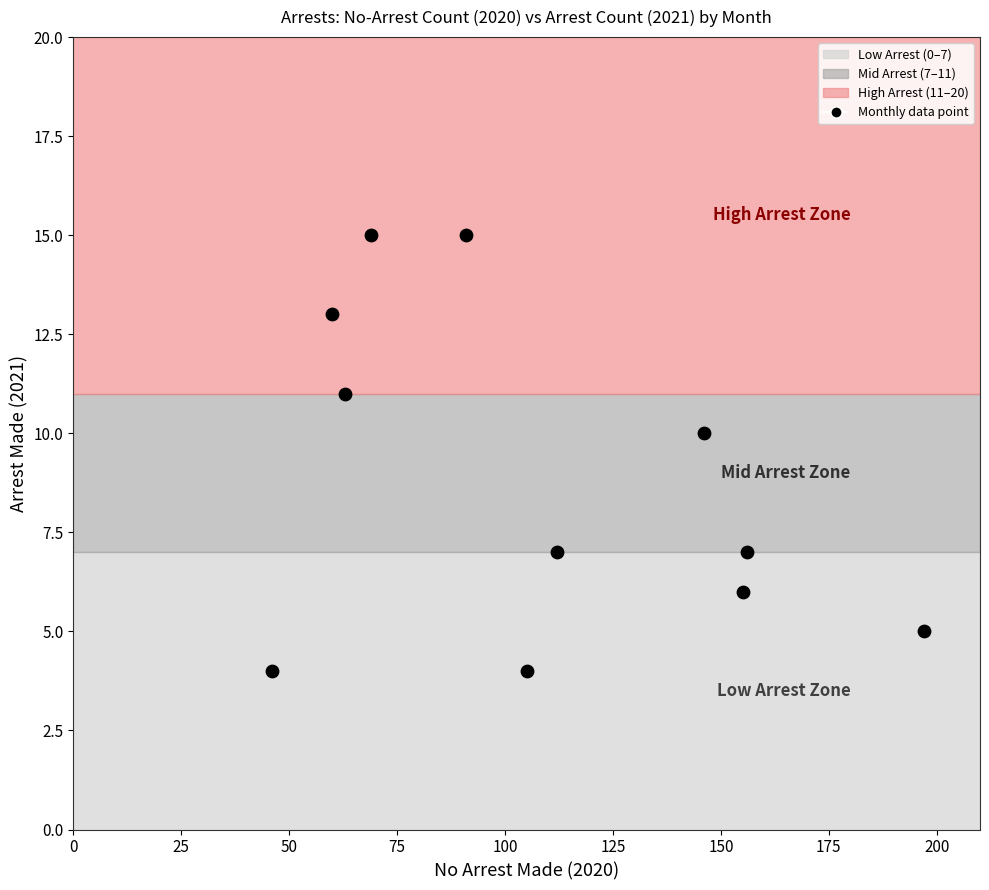

What is the average X value?

109